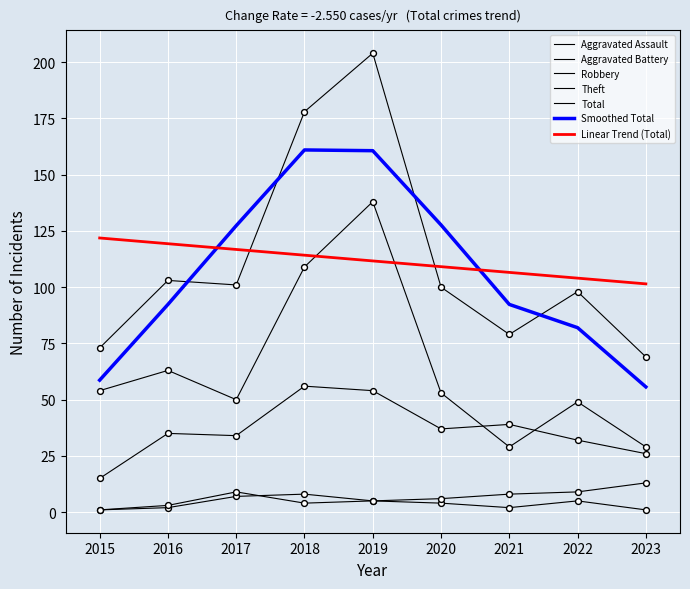

How many lines are shown in the chart?

7